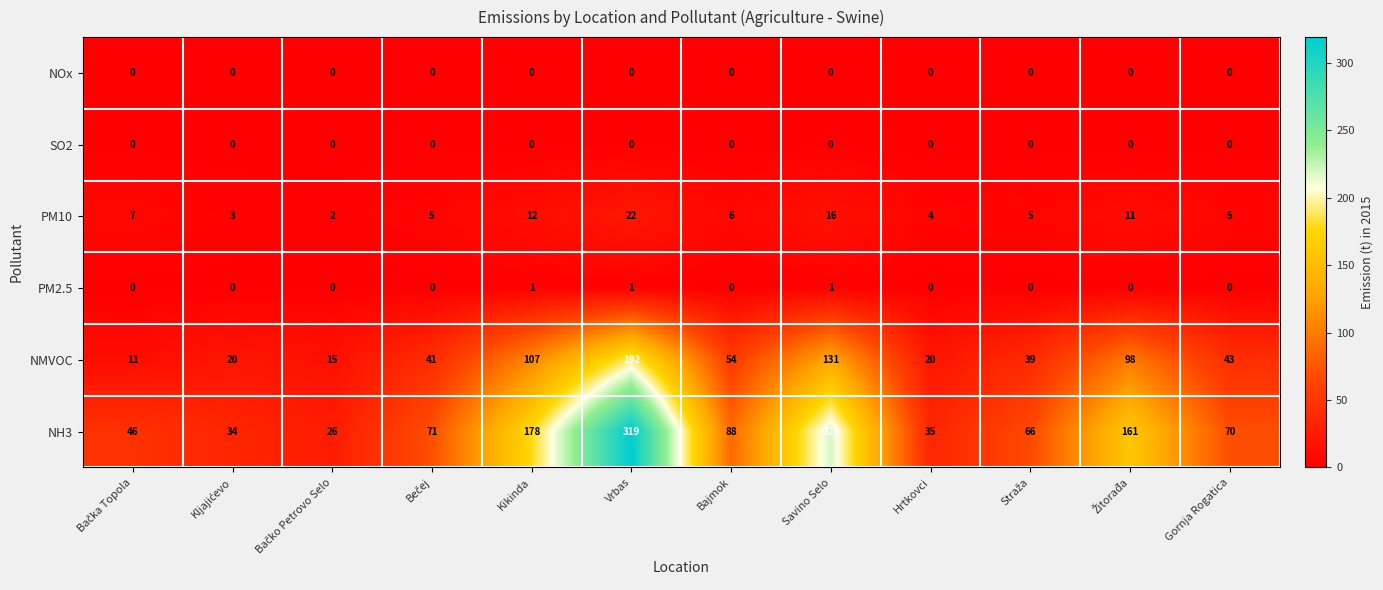

What is the difference between the second highest and minimum values in the NMVOC series?

120